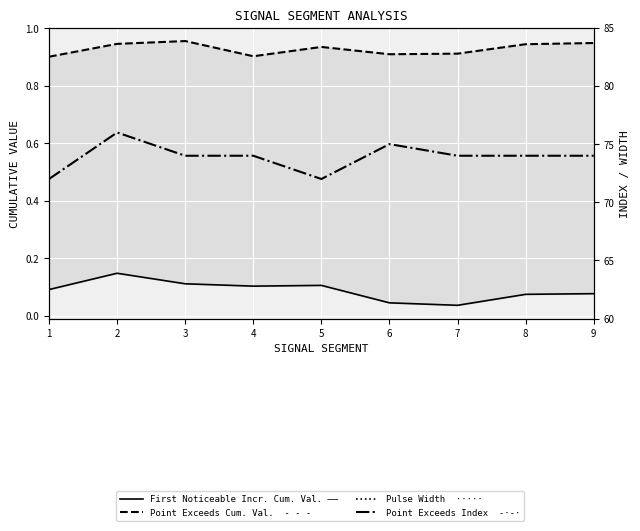

Where is the first local maximum for Point_Exceeds_Cumulative_Value?

3